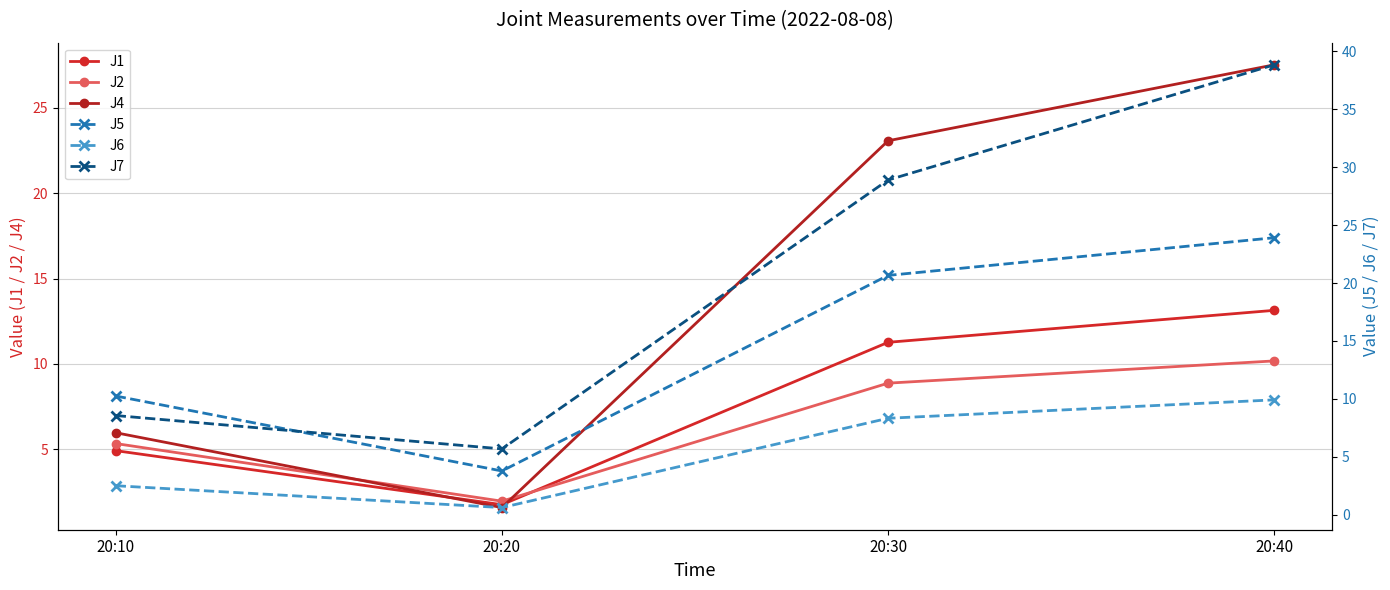

How many values in the J4 series are below 23?

2